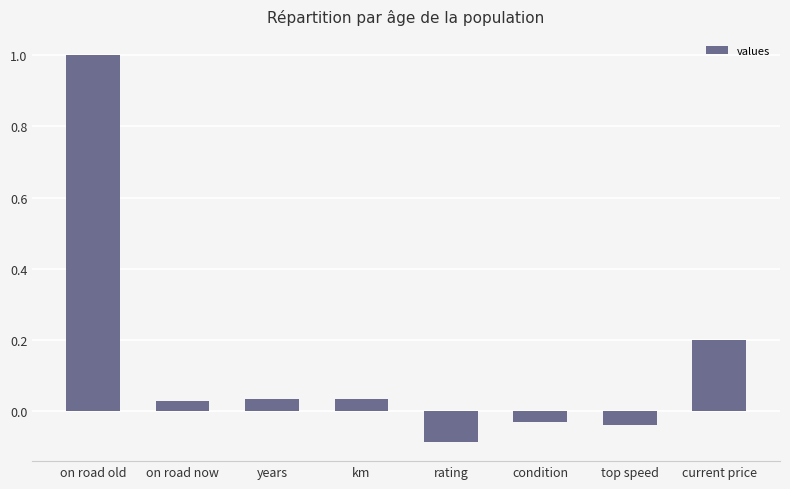

At which category does the chart reach its minimum across all series?

rating